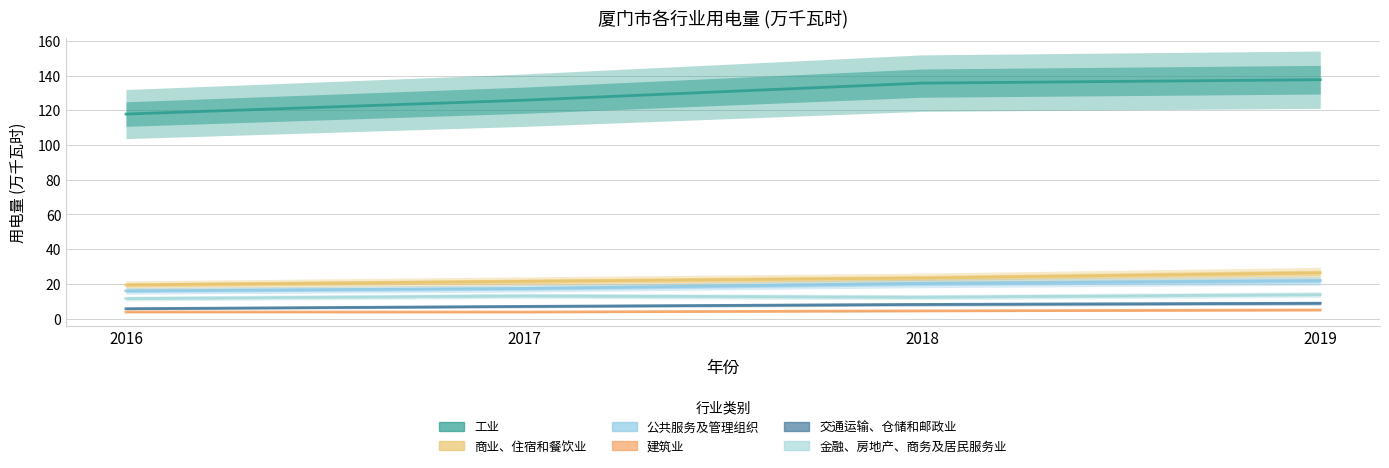

Does the chart display data point markers on the line(s)?

No